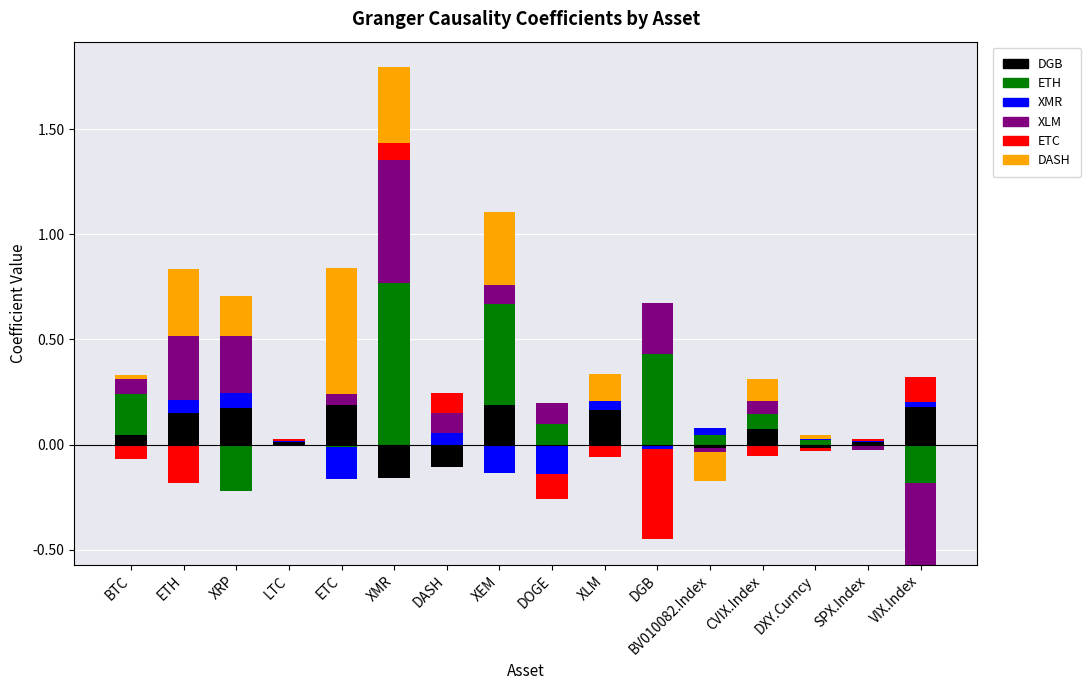

What is the value of the DGB bar at the 16th from the left?

0.2